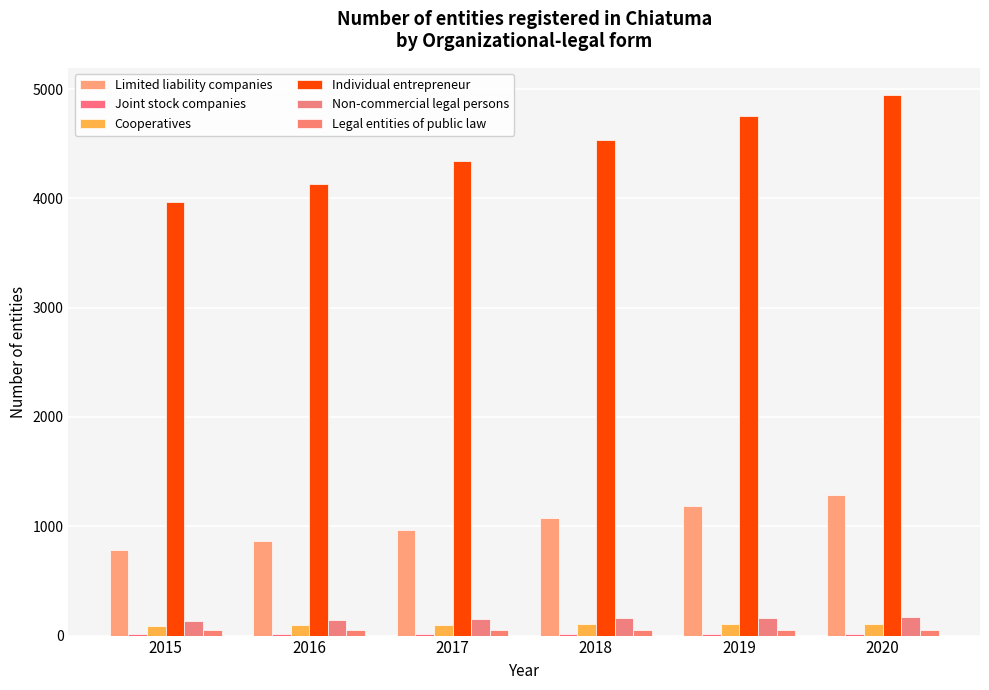

How many groups of bars are there?

6